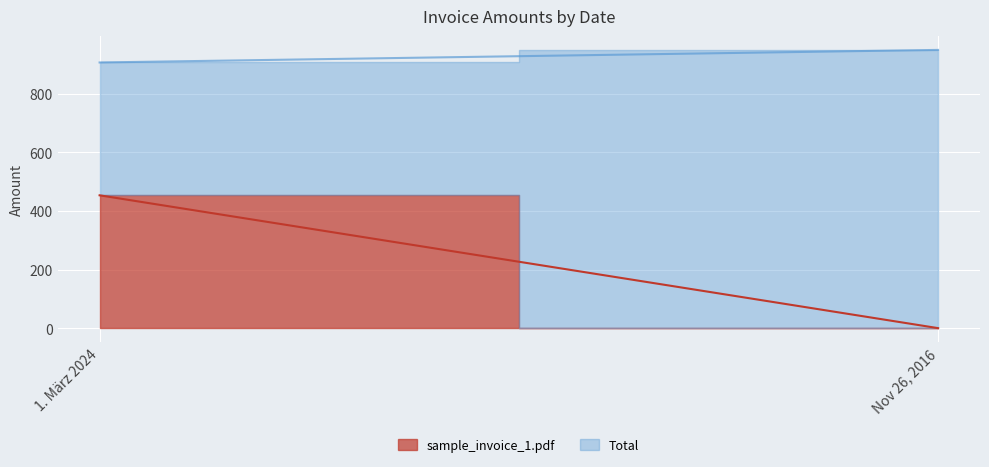

What is the label of the 2nd point from the left?

Nov 26, 2016